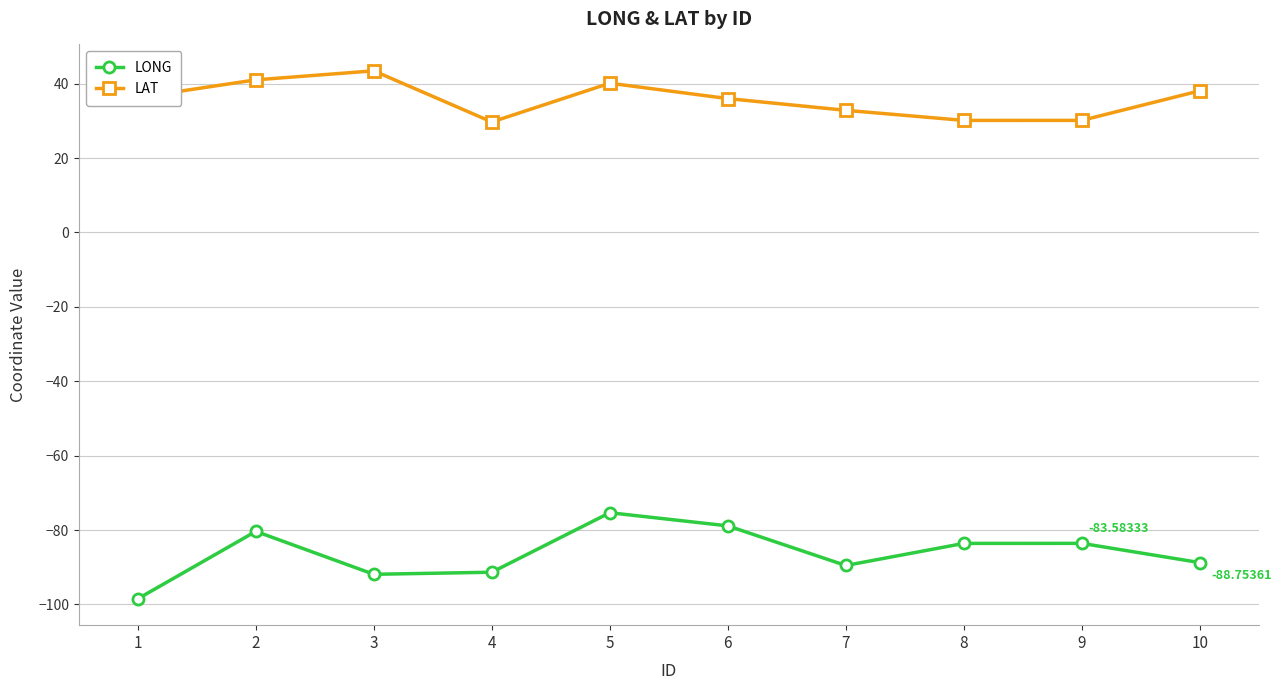

At which category does LAT reach its first local valley?

4